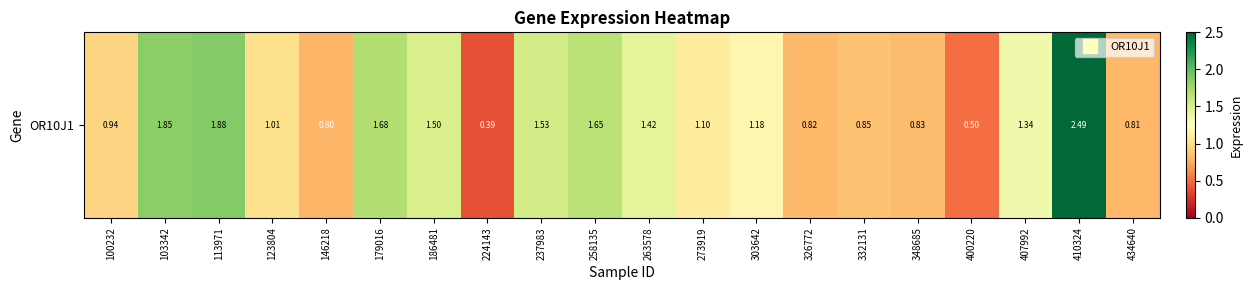

What is the change in value from 273919 to 434640?

-0.3